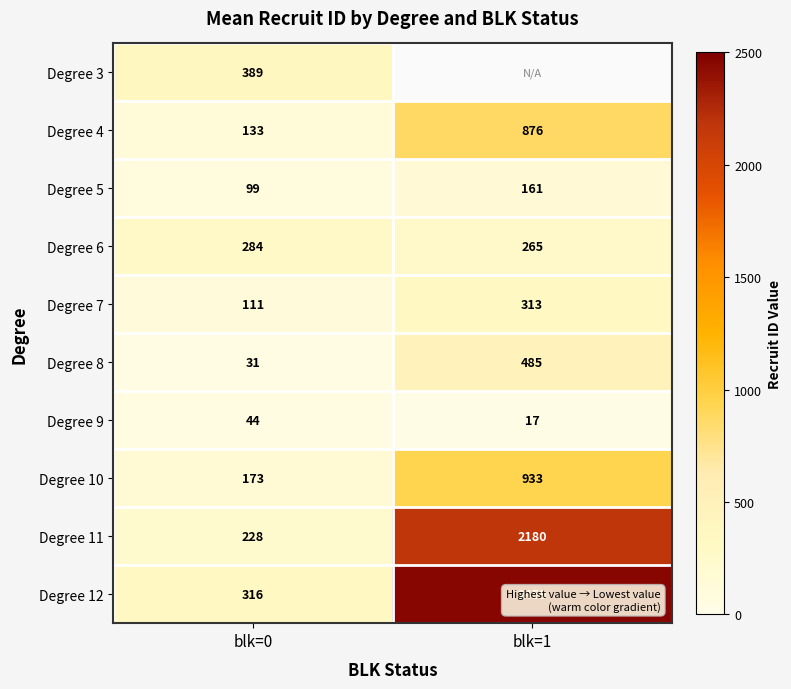

At how many categories does at least one series exceed 1340?

1